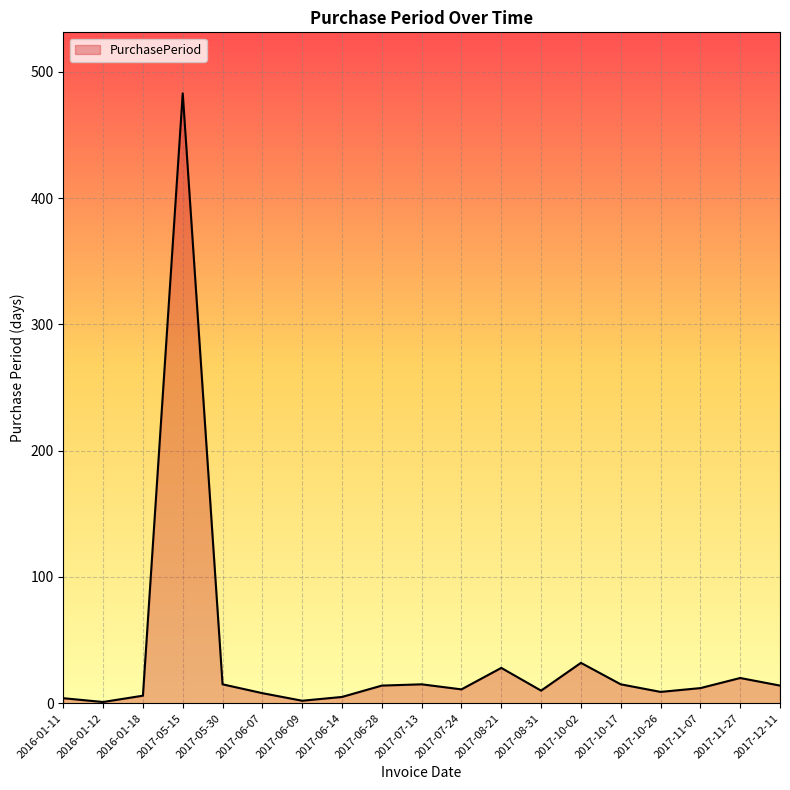

The value at 2017-07-24 is 11. True or false?

True